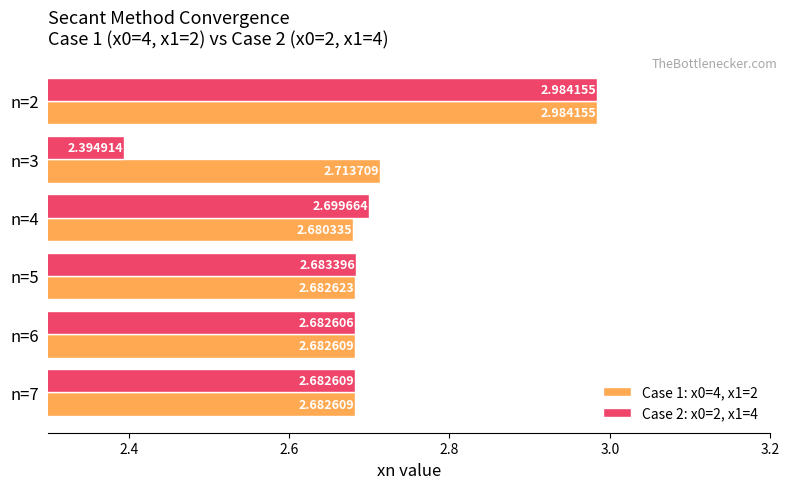

Which series has the widest spread of values?

Case 2: x0=2, x1=4